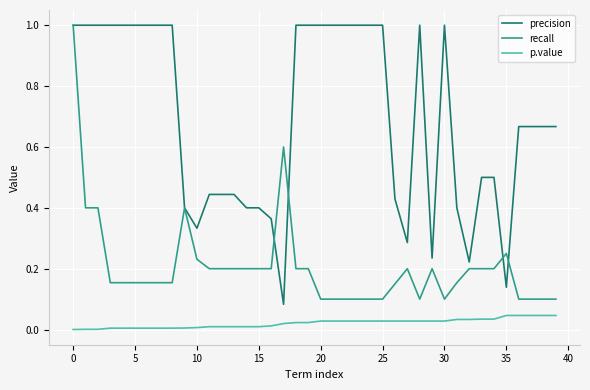

What are all the series names shown in the legend?

precision, recall, p.value